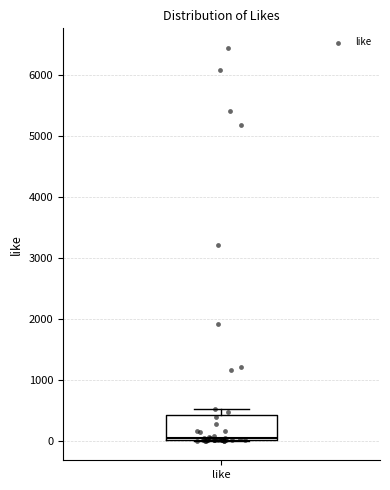

Where is the lower edge of the box for like on the y-axis? The values are not printed on the chart, so give them approximately, as read against the axis.

0